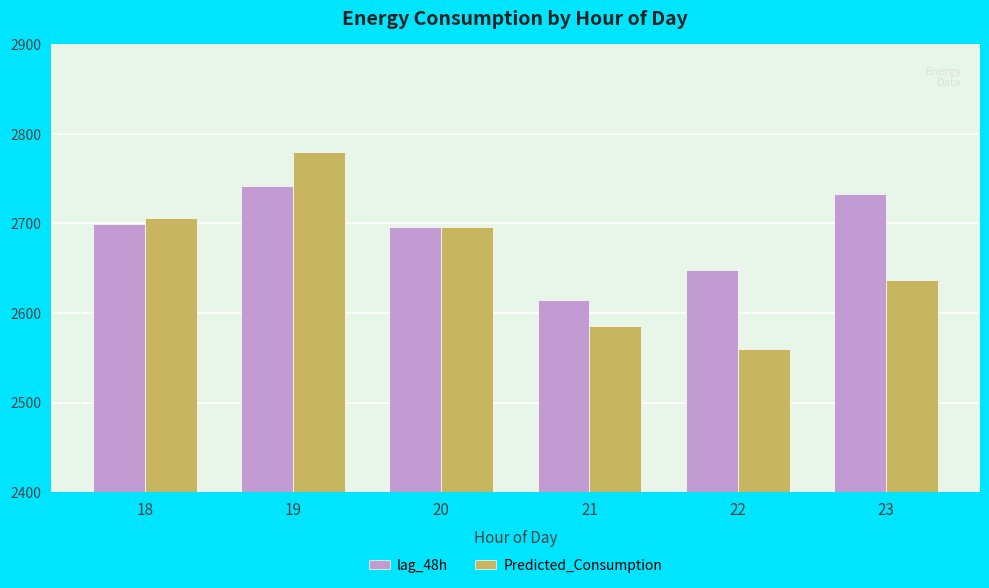

The lag_48h series shows 4181.1 at 18. True or false?

False